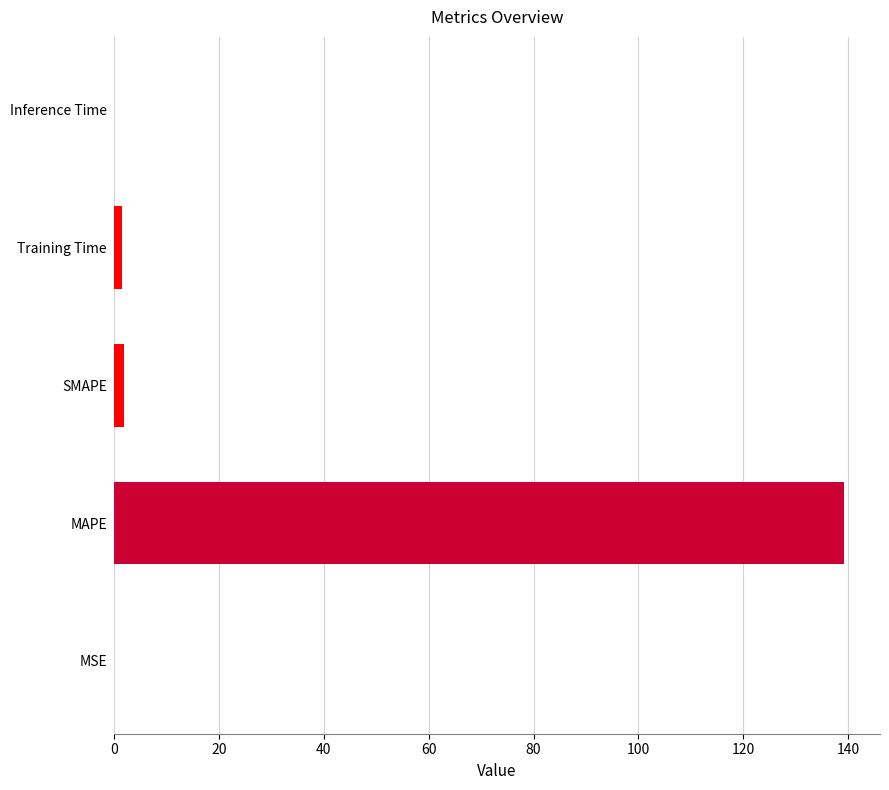

Are the bars grouped side by side (vs. stacked)?

No